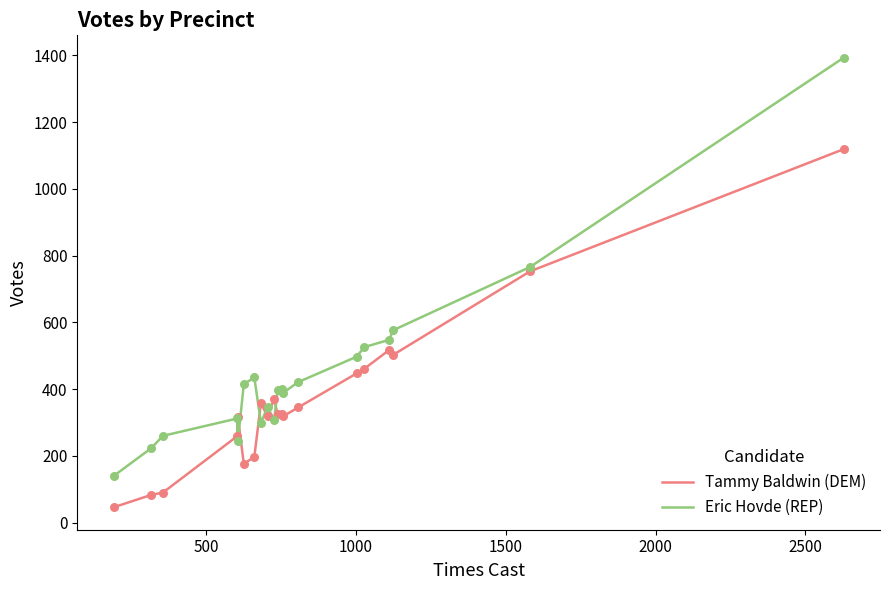

Which series has the largest total across all categories?

Eric Hovde (REP)